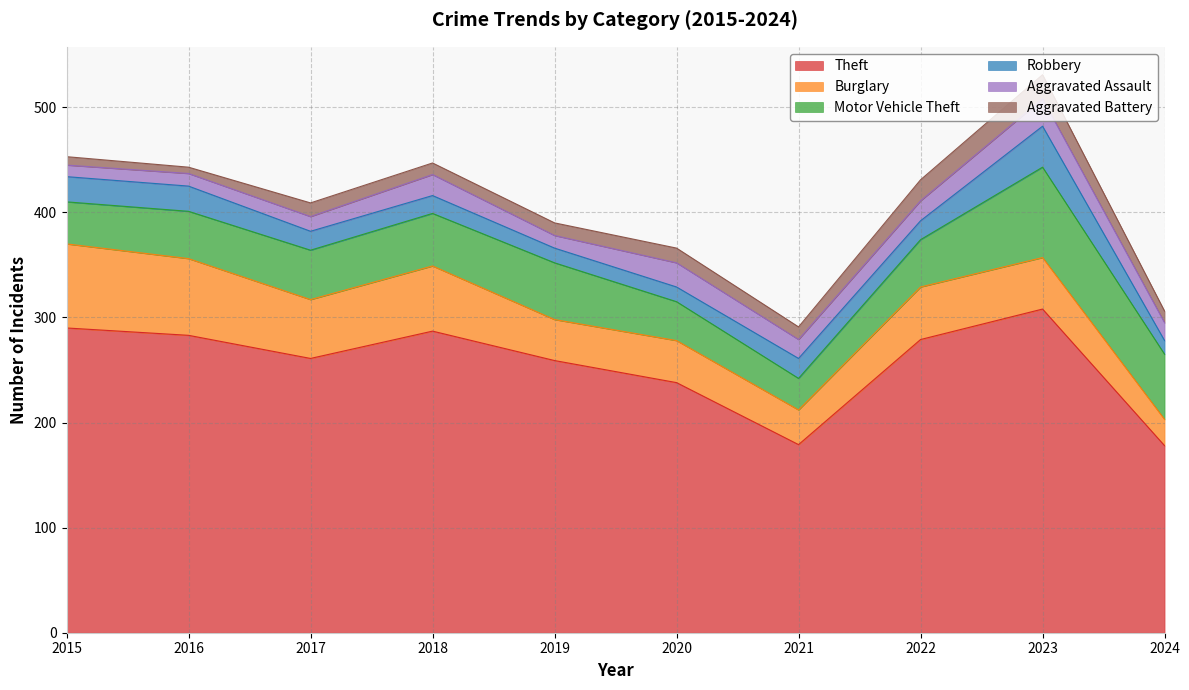

At how many categories does at least one series exceed 29?

10